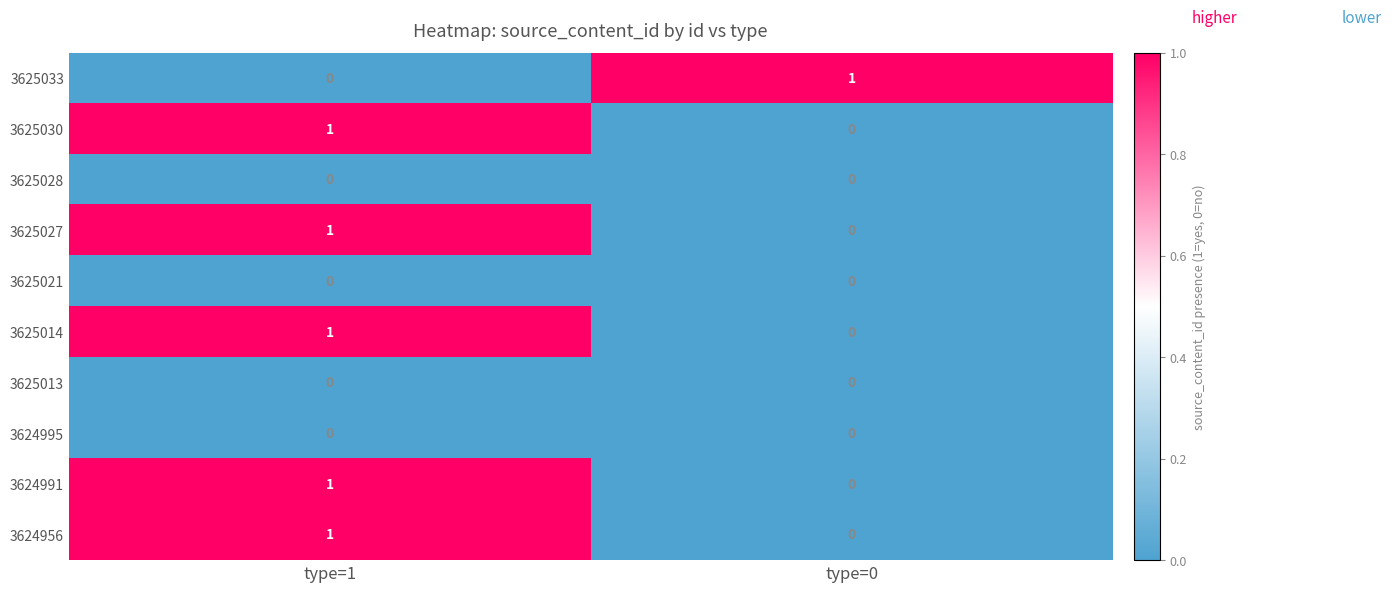

What is the total value across all series at type=1?

5